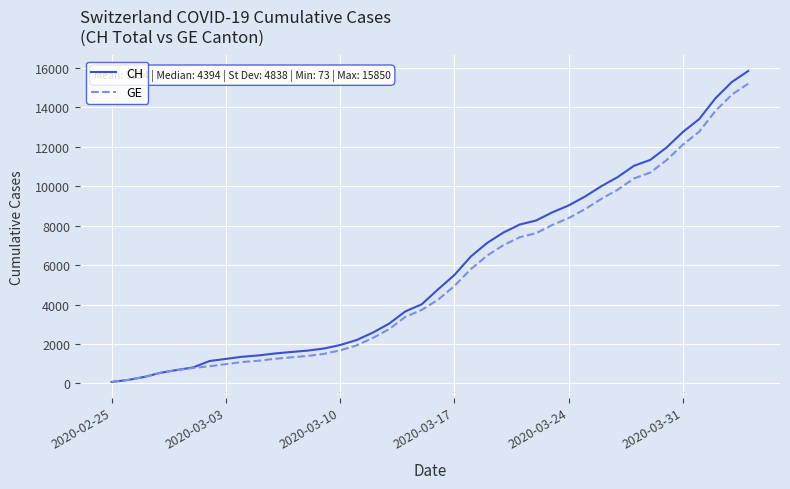

What is the maximum value for CH?

15850